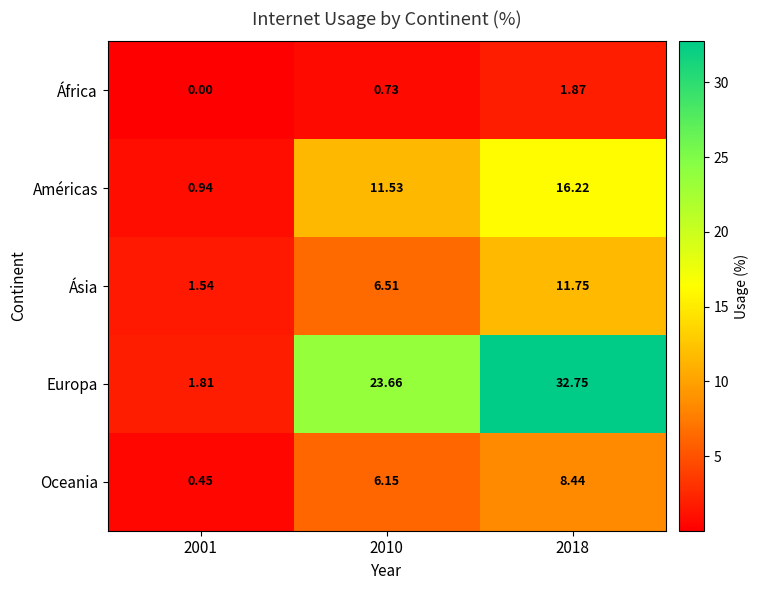

At 2001, list the series in order from largest to smallest.

Europa, Ásia, Américas, Oceania, África